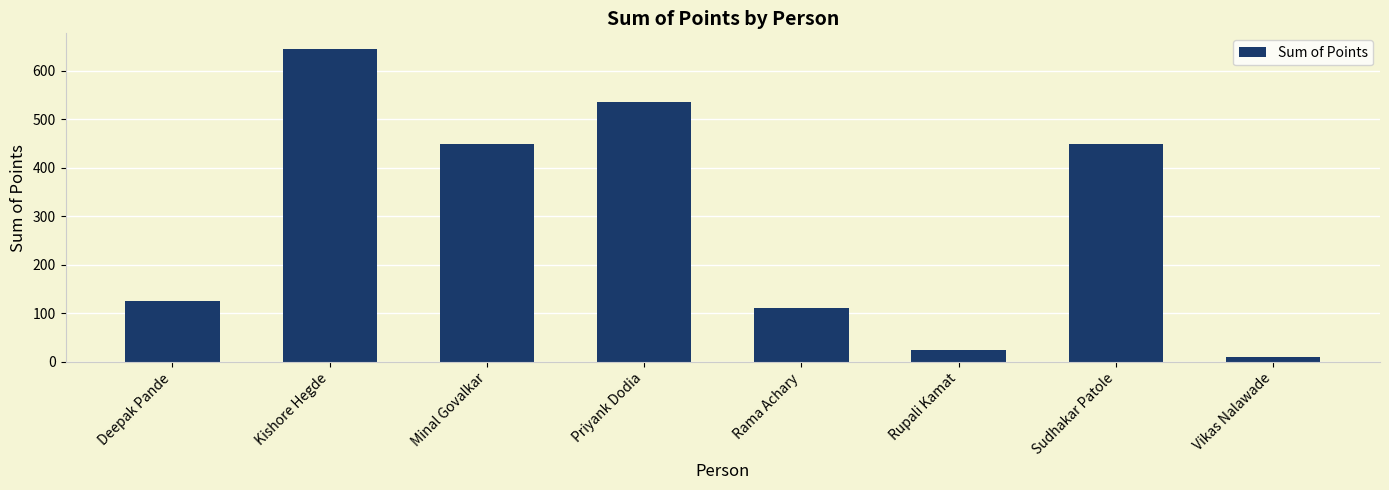

What is the label of the 2nd bar from the left?

Kishore Hegde